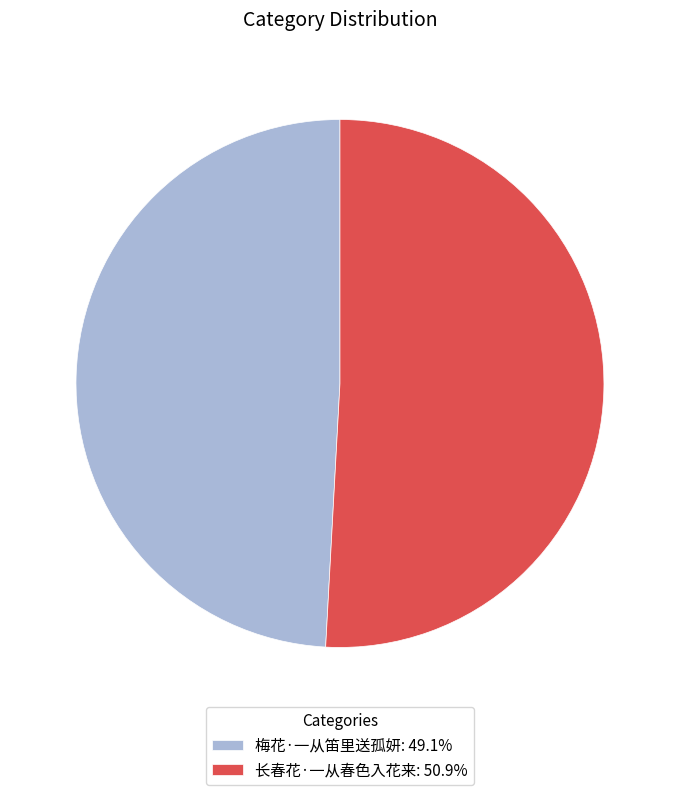

Which category has the biggest portion of the pie?

长春花·一从春色入花来